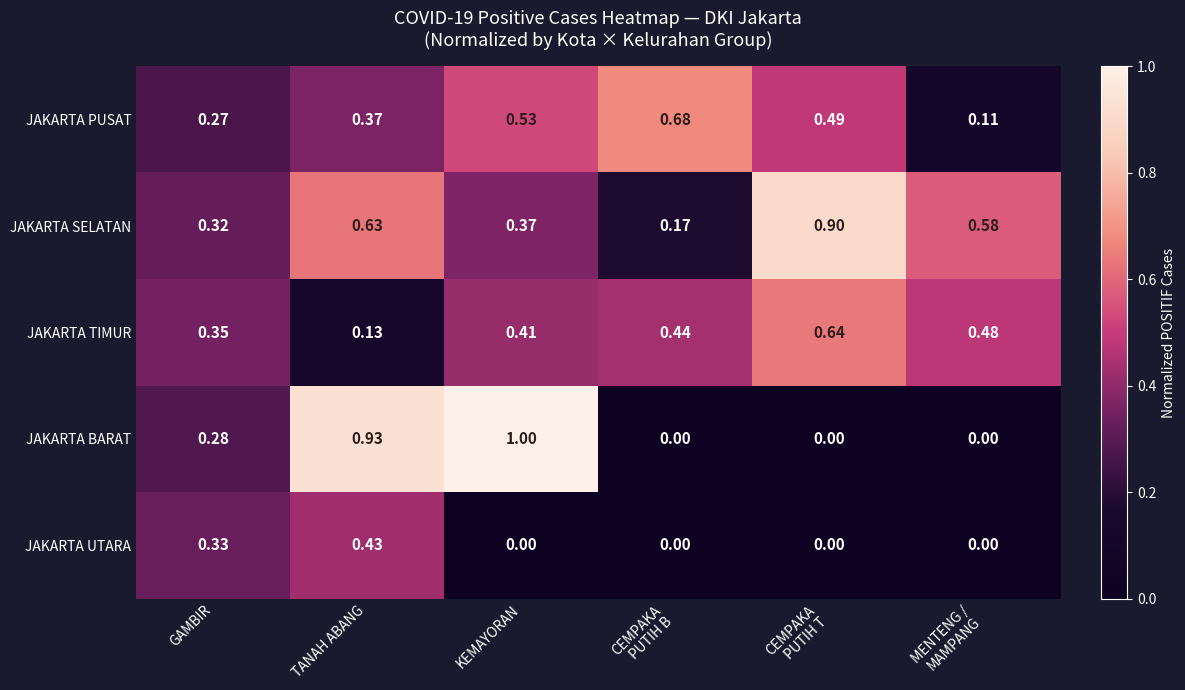

Which series has the largest total across all categories?

JAKARTA SELATAN